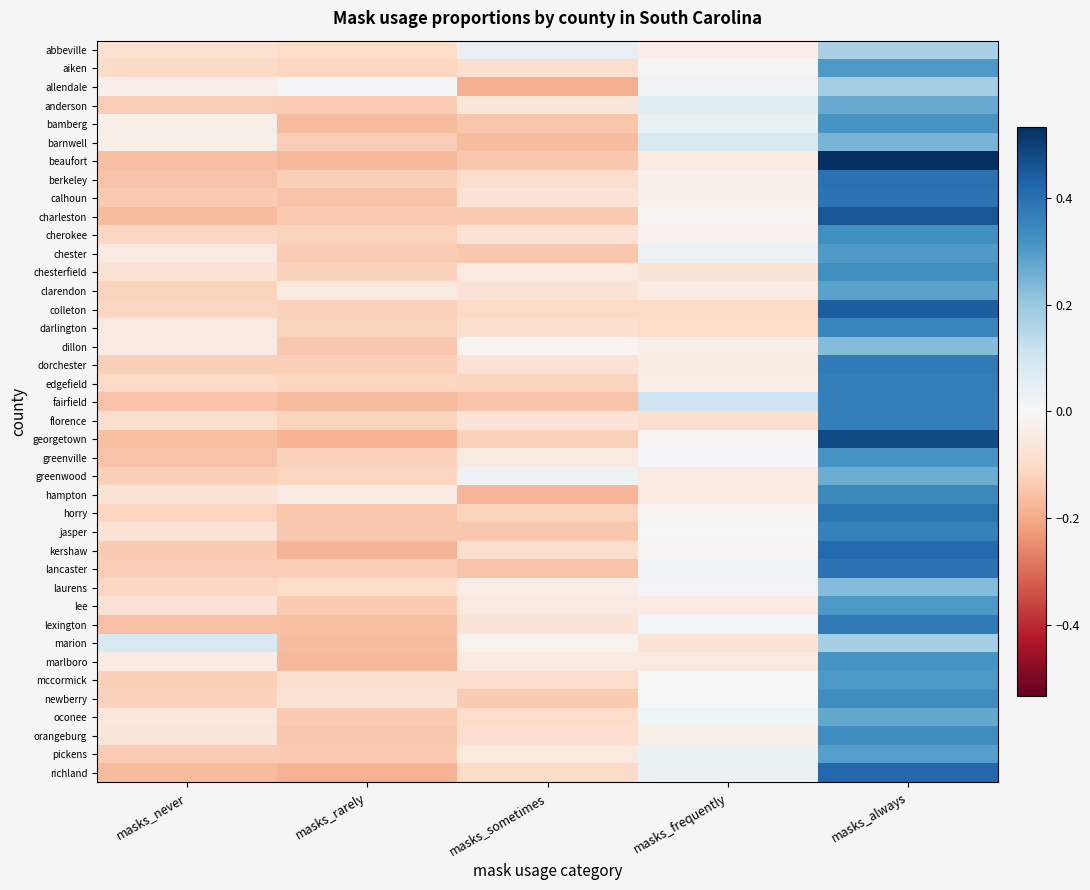

What is the spread (max minus min) of values at masks_sometimes?

0.2